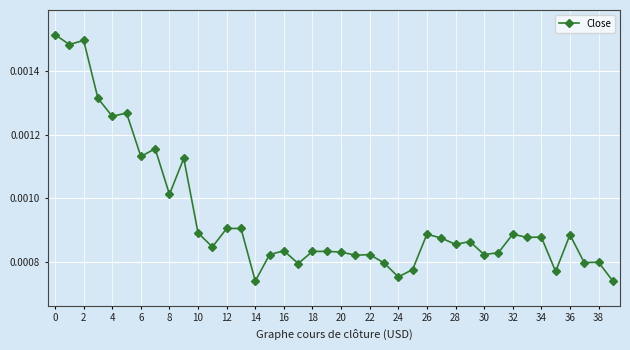

How many values are between 0 and 1?

40